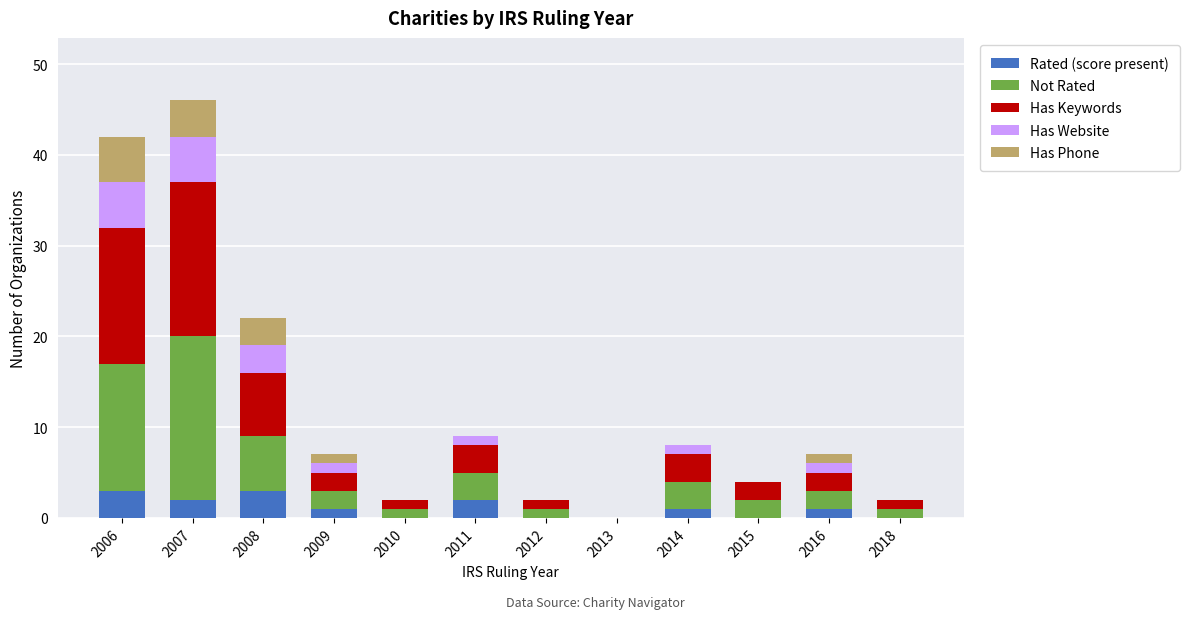

True or false: Rated (score present) has a value of 1 at 2016.

True